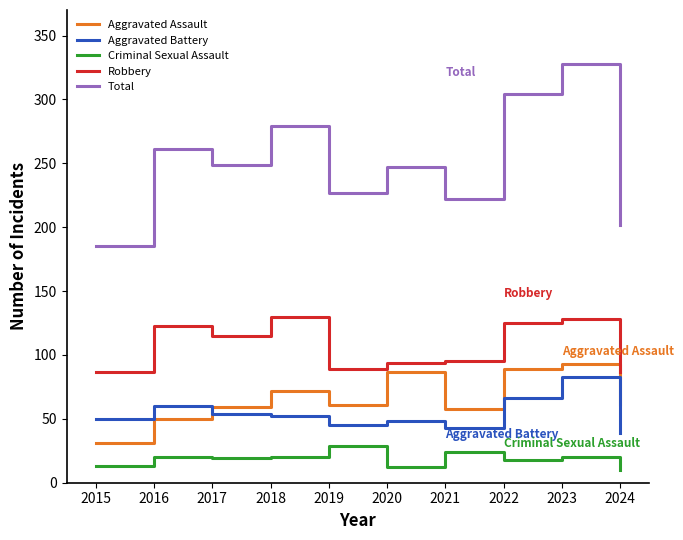

Count the number of data series in this chart.

5